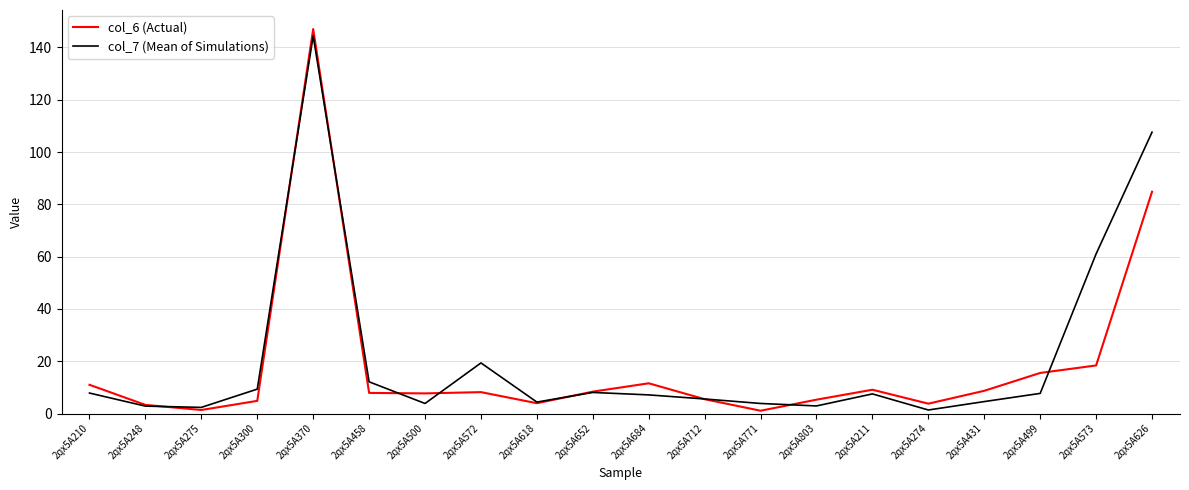

True or false: col_6 (Actual) has a value of 3.9 at 2qx5A618.

True